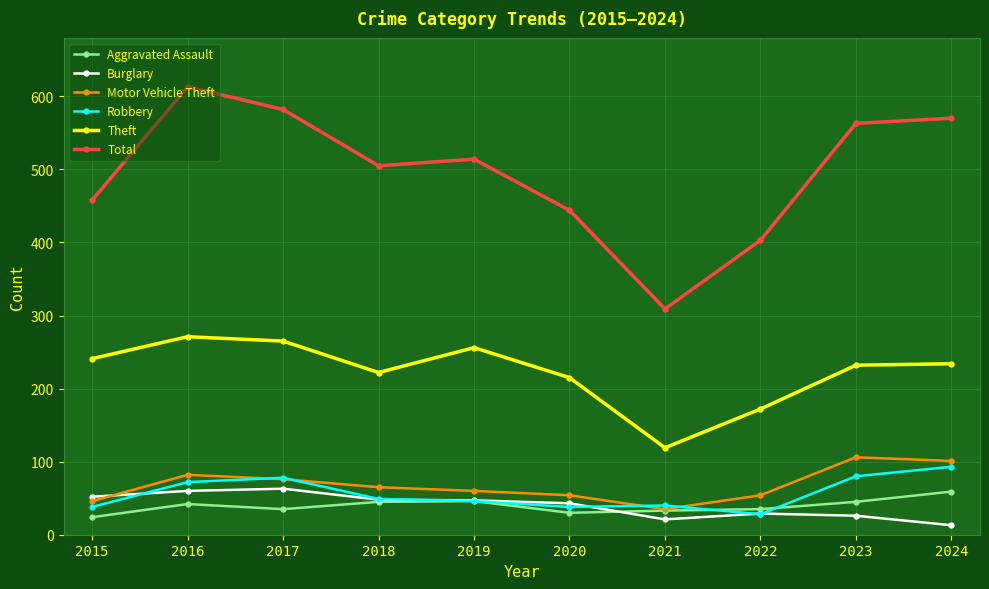

How many lines are shown in the chart?

6